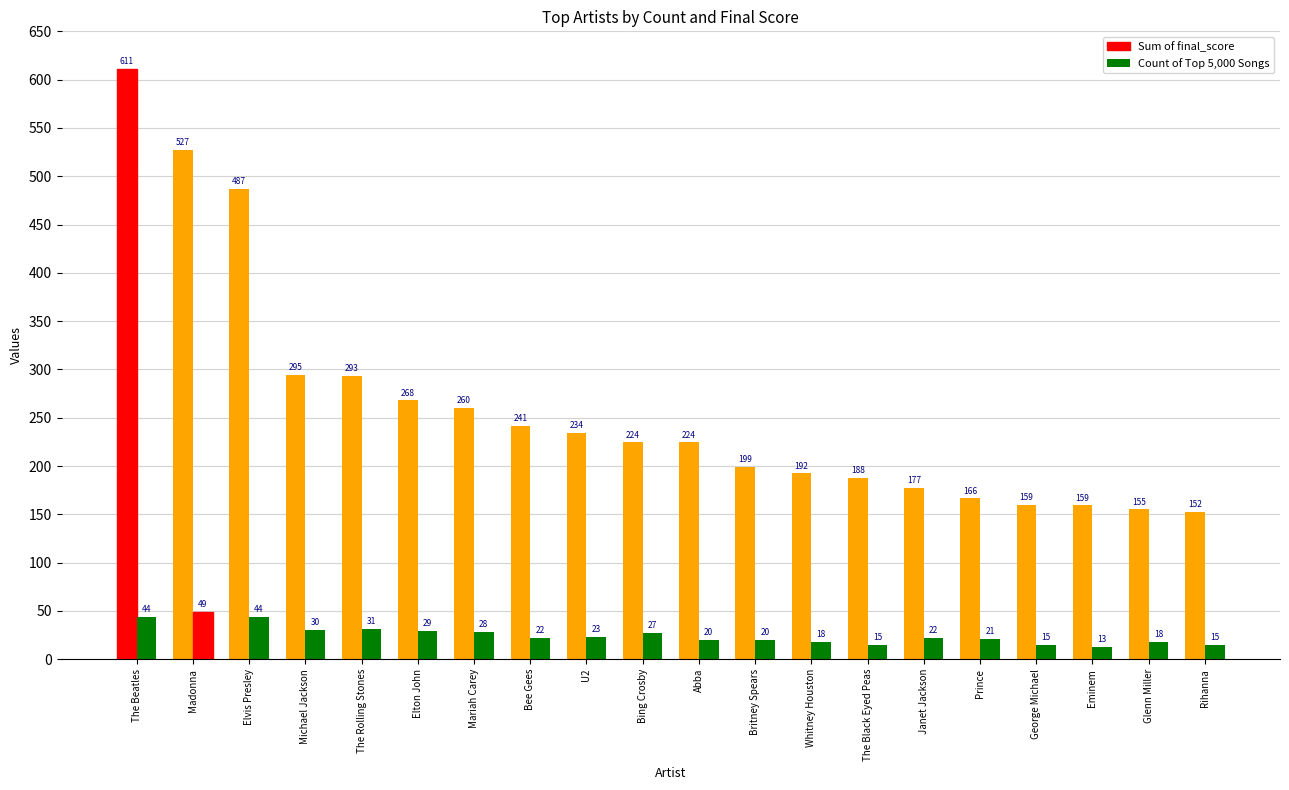

What is the value of the Count of Top 5,000 Songs bar at the 1st from the left?

44.0